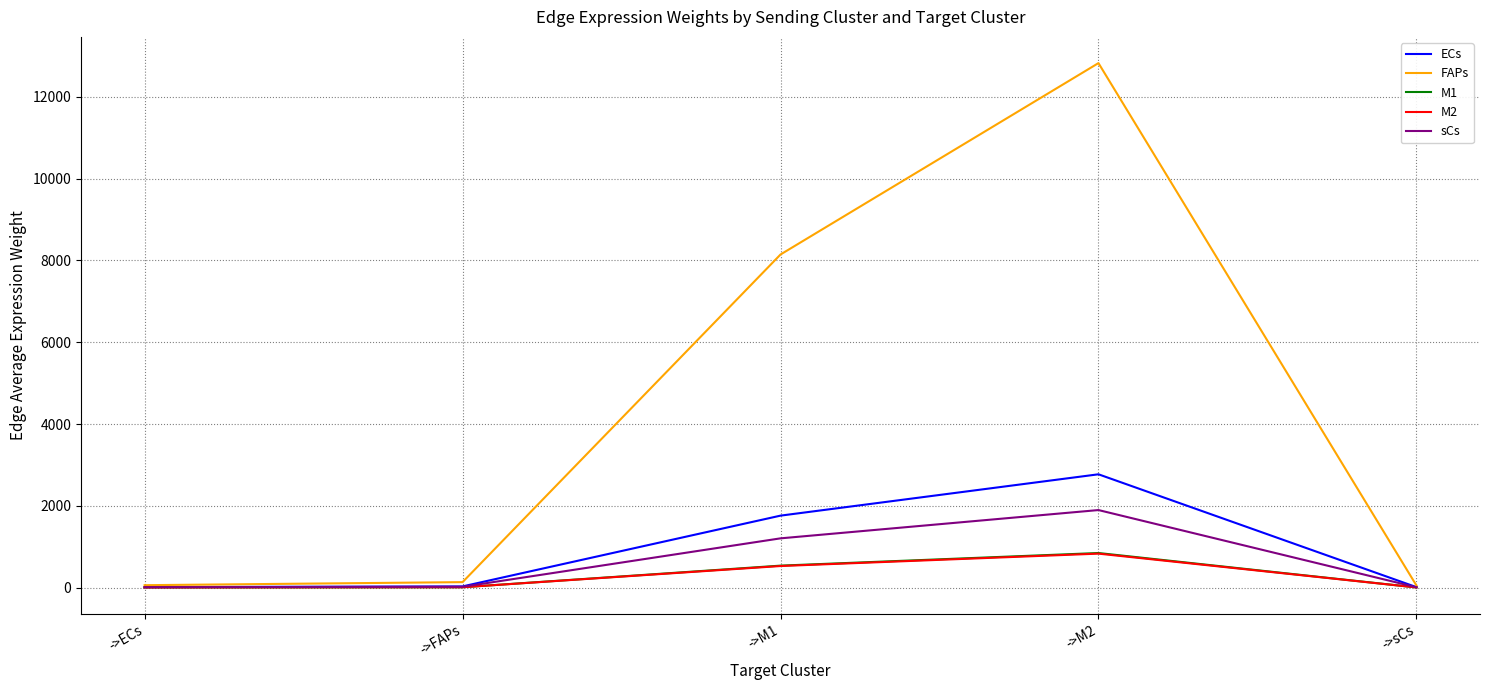

What position from the right is ->M2?

2